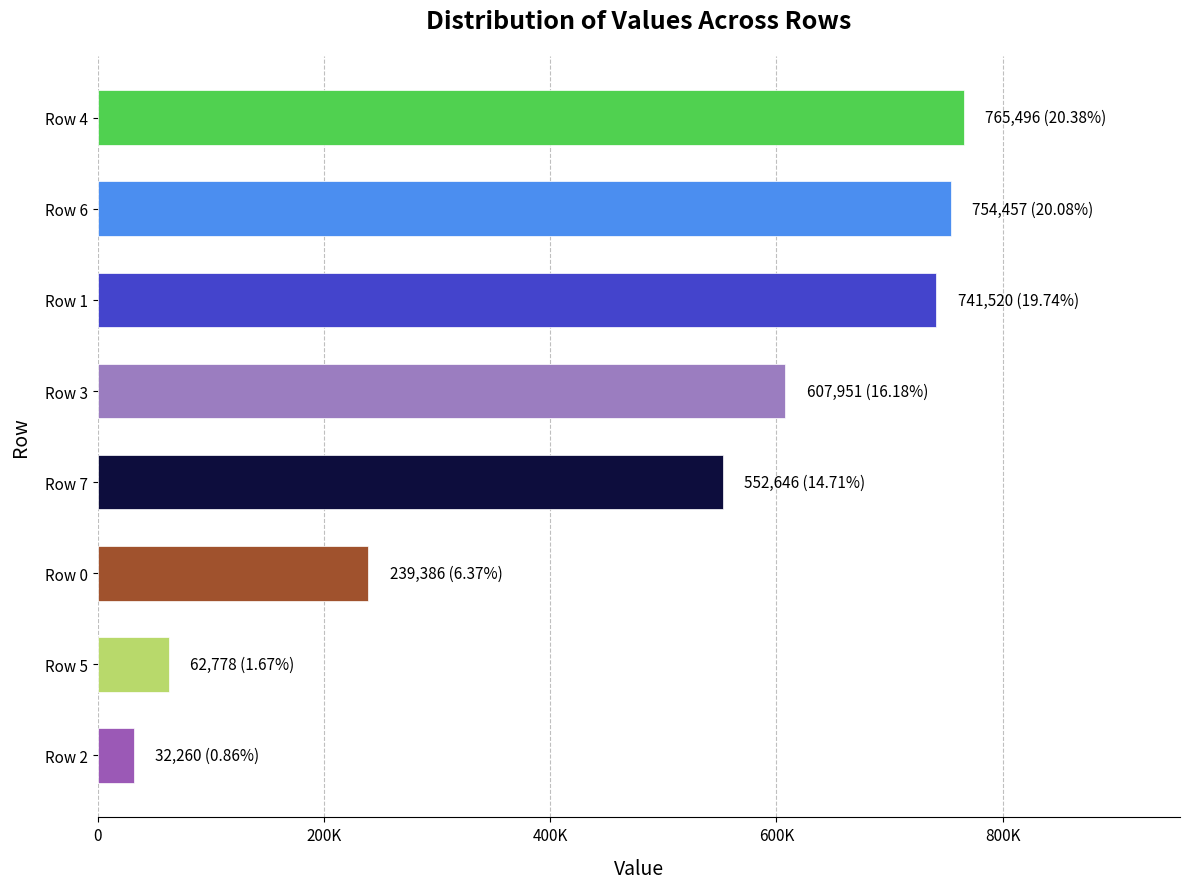

Count the number of values greater than 607951.

3